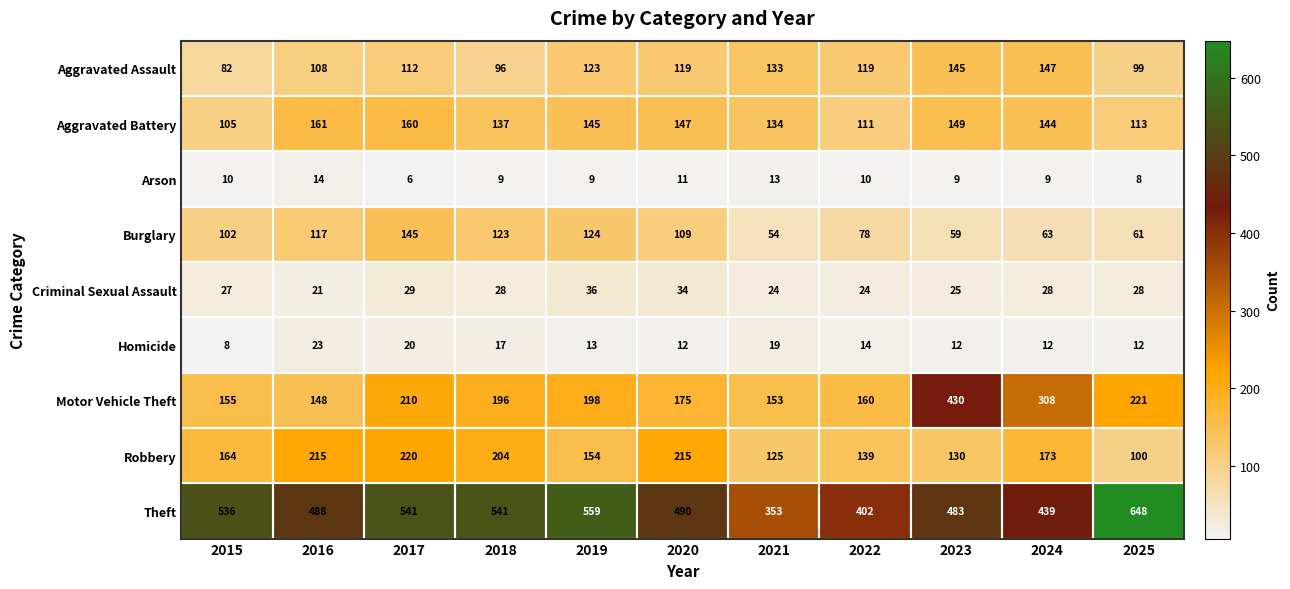

What is the greatest value displayed?

648